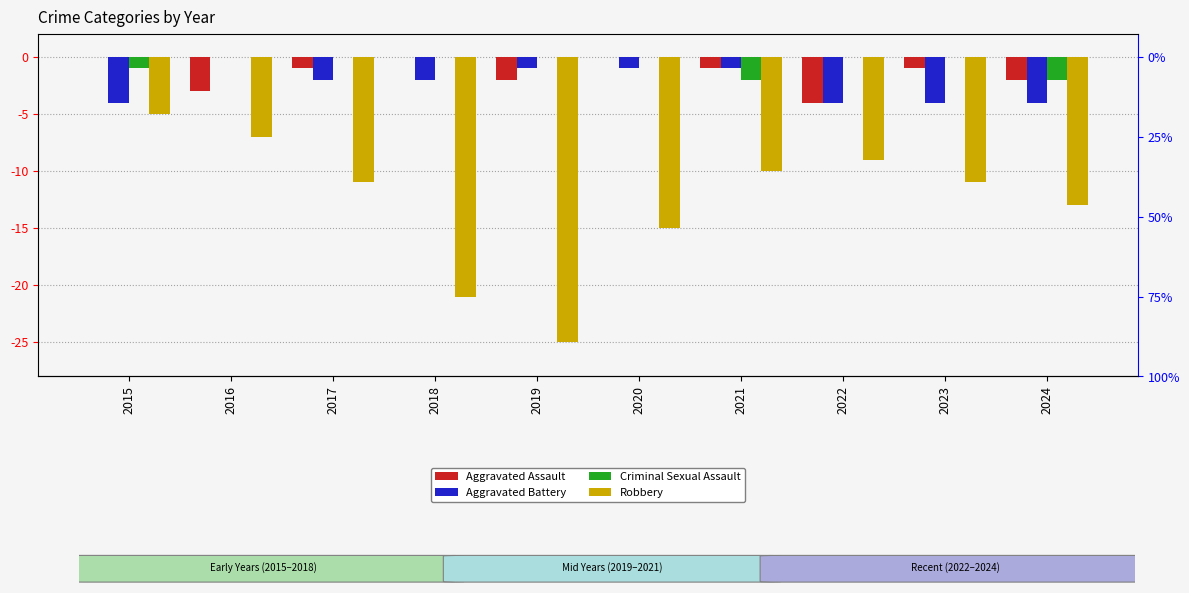

What is the difference between the second highest and minimum values in the Criminal Sexual Assault series?

2